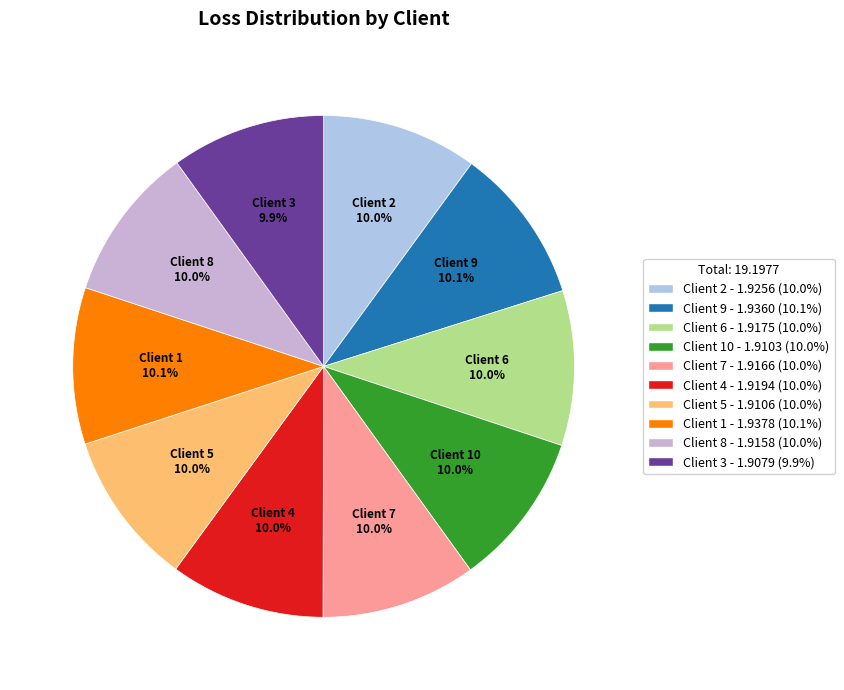

How many segments does this pie chart have?

10